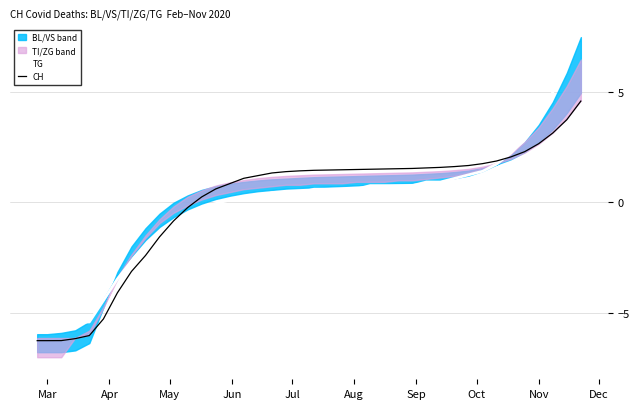

What is the maximum value for CH?

4.6